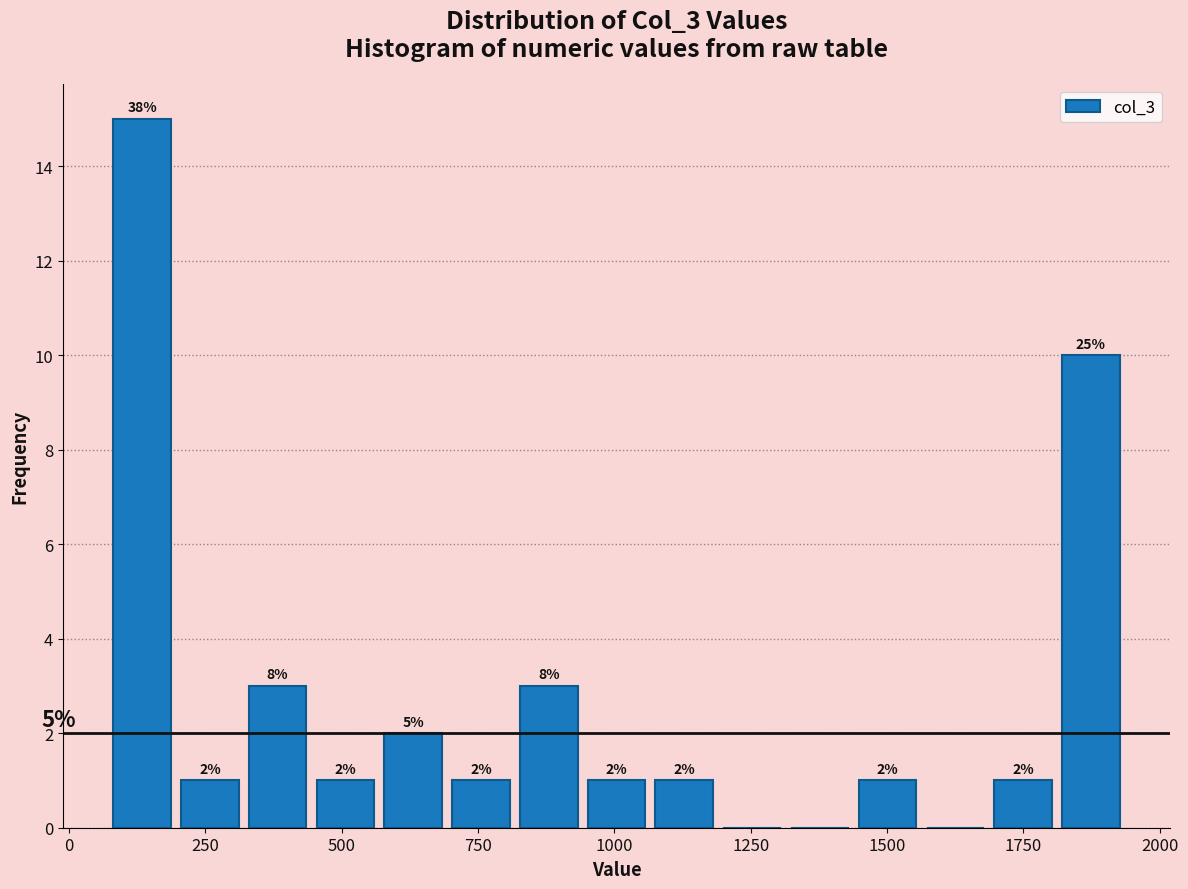

Around what value on the x-axis is the tallest bar? Give the approximate position of its centre, as read against the axis.

150